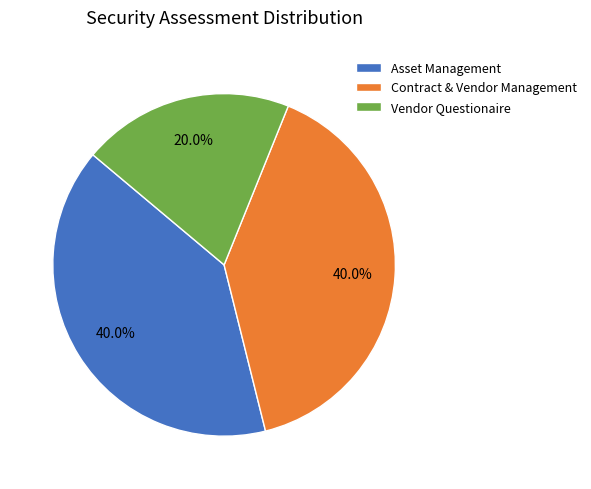

What portion of the pie excludes Contract & Vendor Management?

60.0%